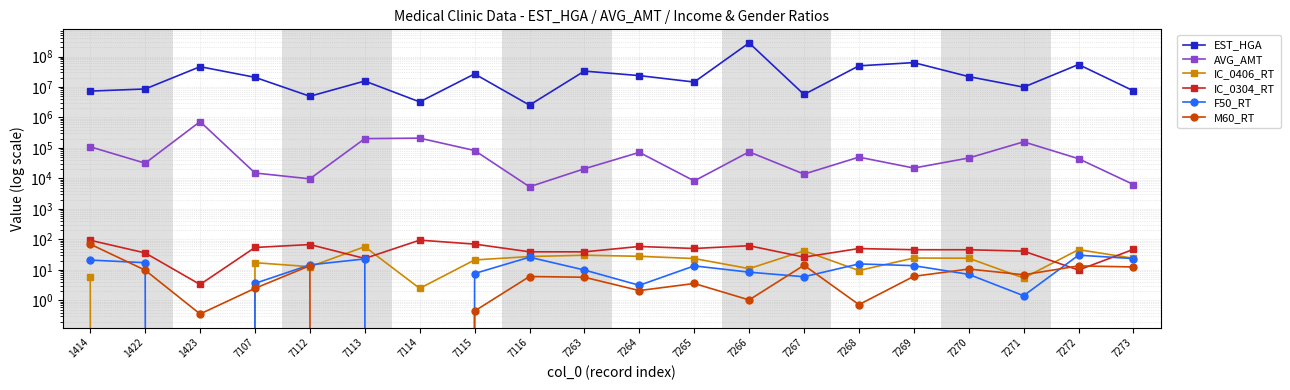

Between 1414 and 1423, which series saw the biggest shift?

EST_HGA